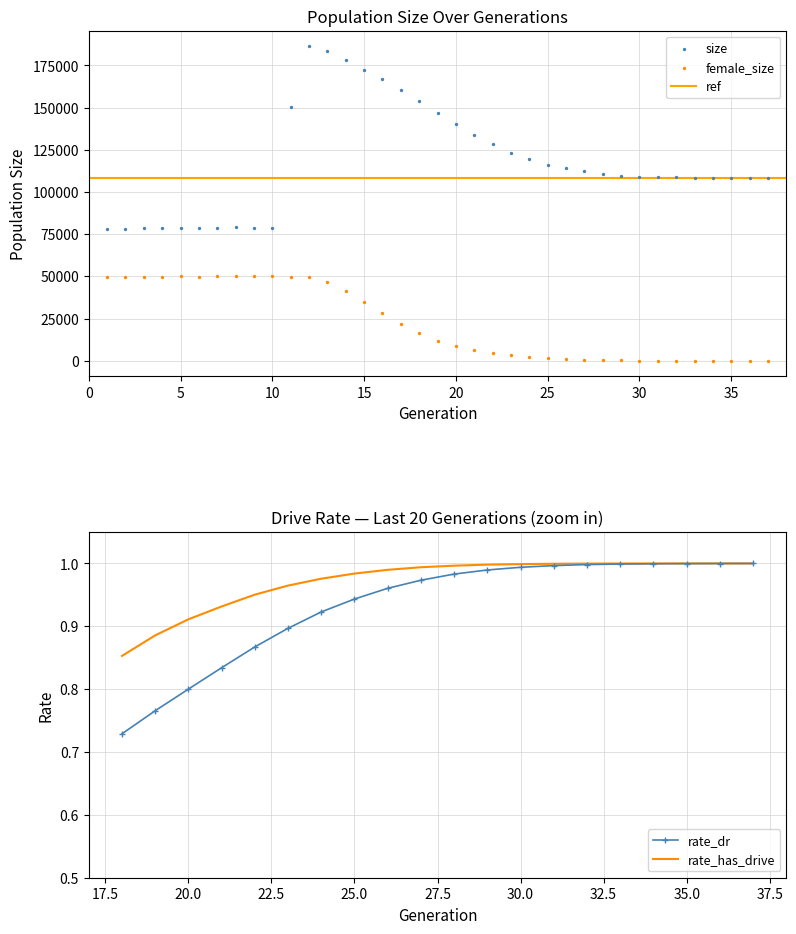

Which series contains the lowest Y value?

female_size